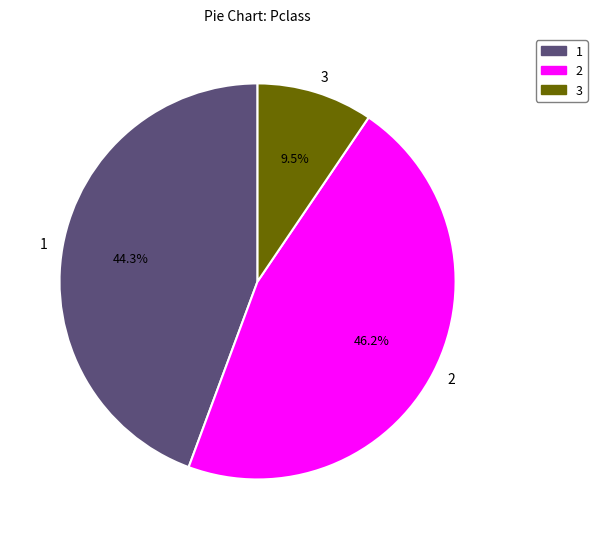

Rank the categories by value from lowest to highest.

3, 1, 2